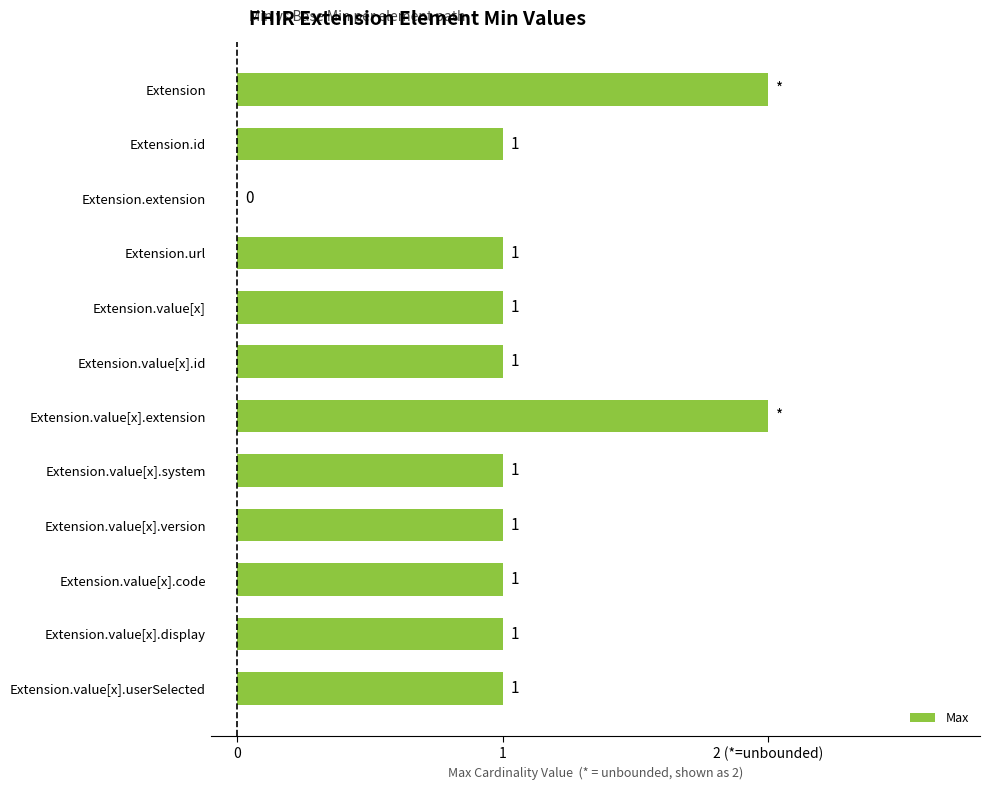

Are the bars horizontal?

Yes